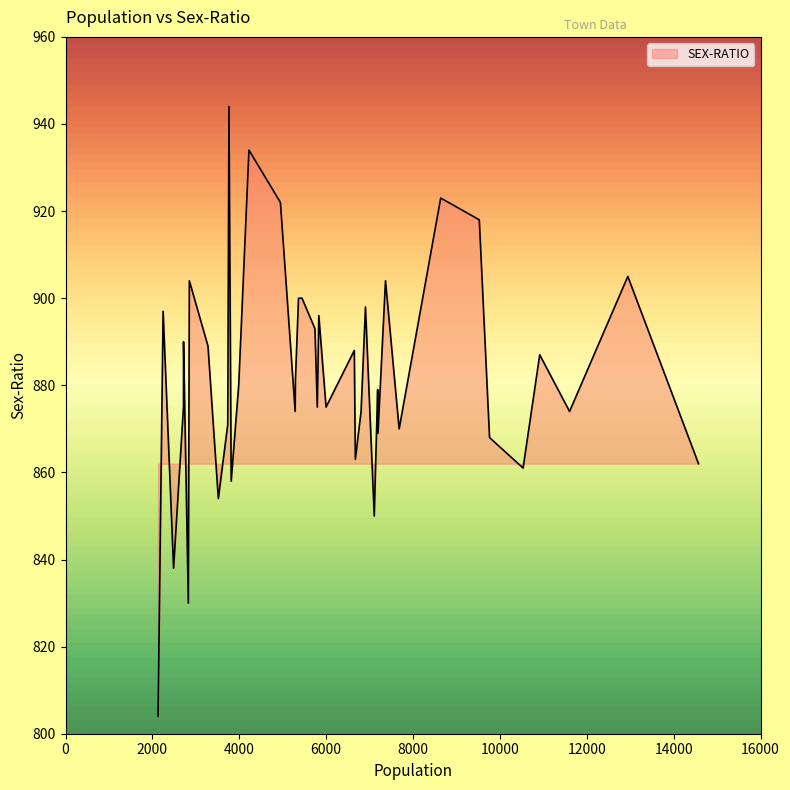

What is the smallest value displayed?

804